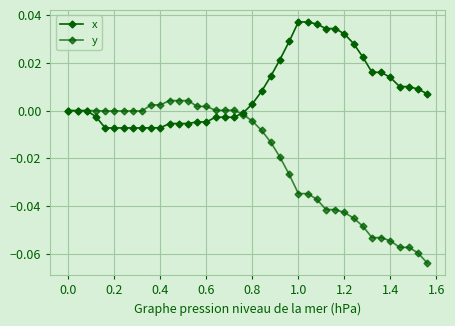

How many series are shown in this chart?

2